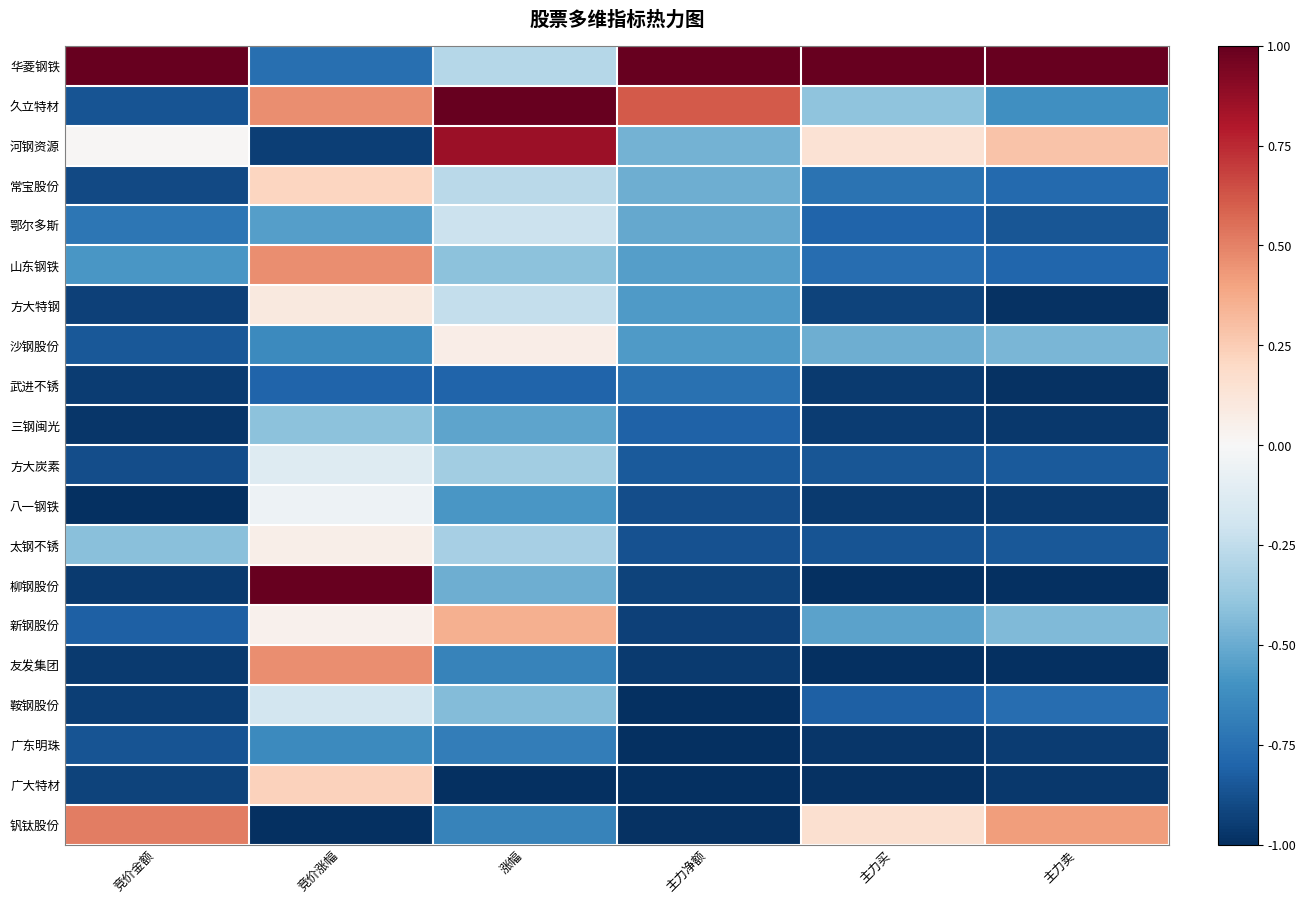

What is the difference between the highest and lowest values at 主力卖?

2.0